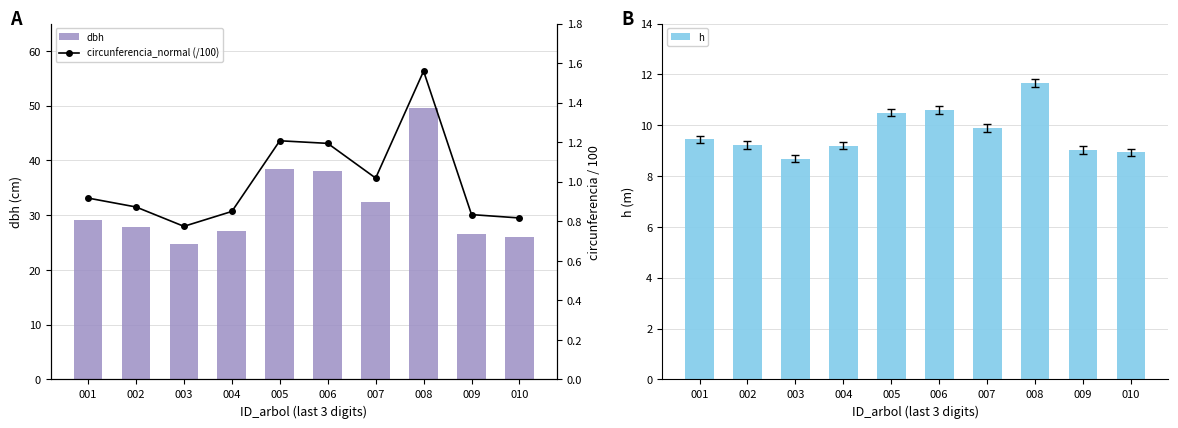

What is the difference between the maximum and minimum values in the h series?

3.0